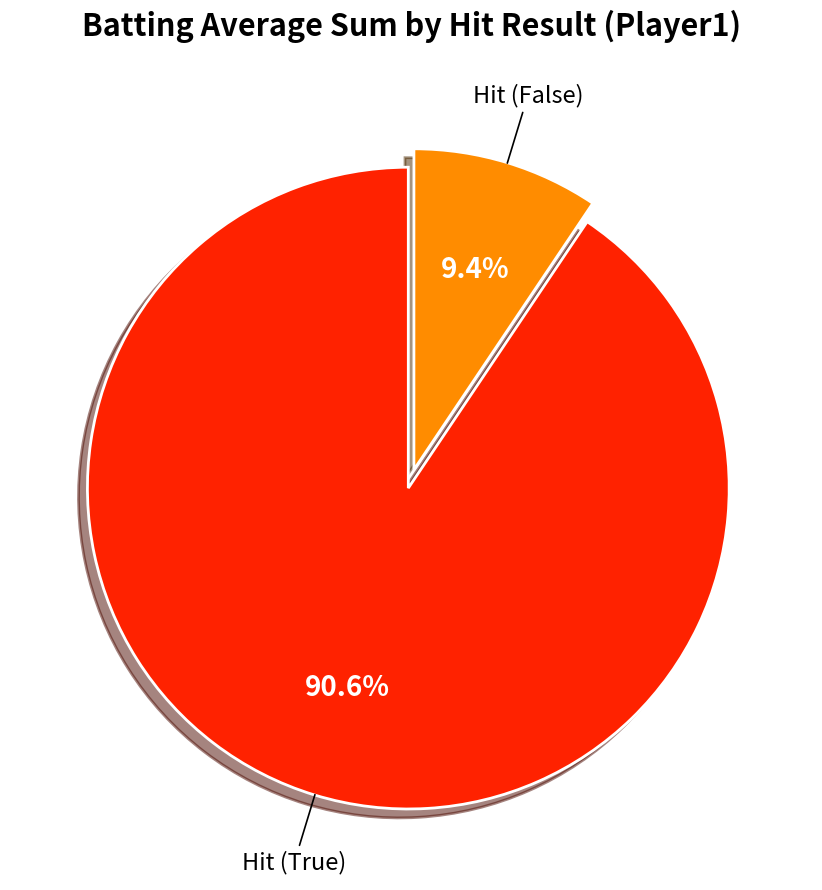

Does any single category account for the majority?

Yes